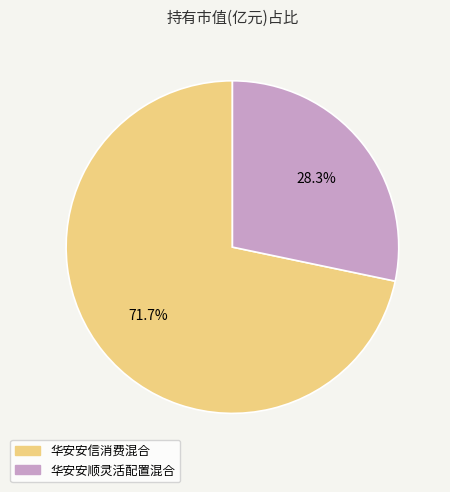

To the nearest percent, what percentage of the pie is 华安安顺灵活配置混合?

28%